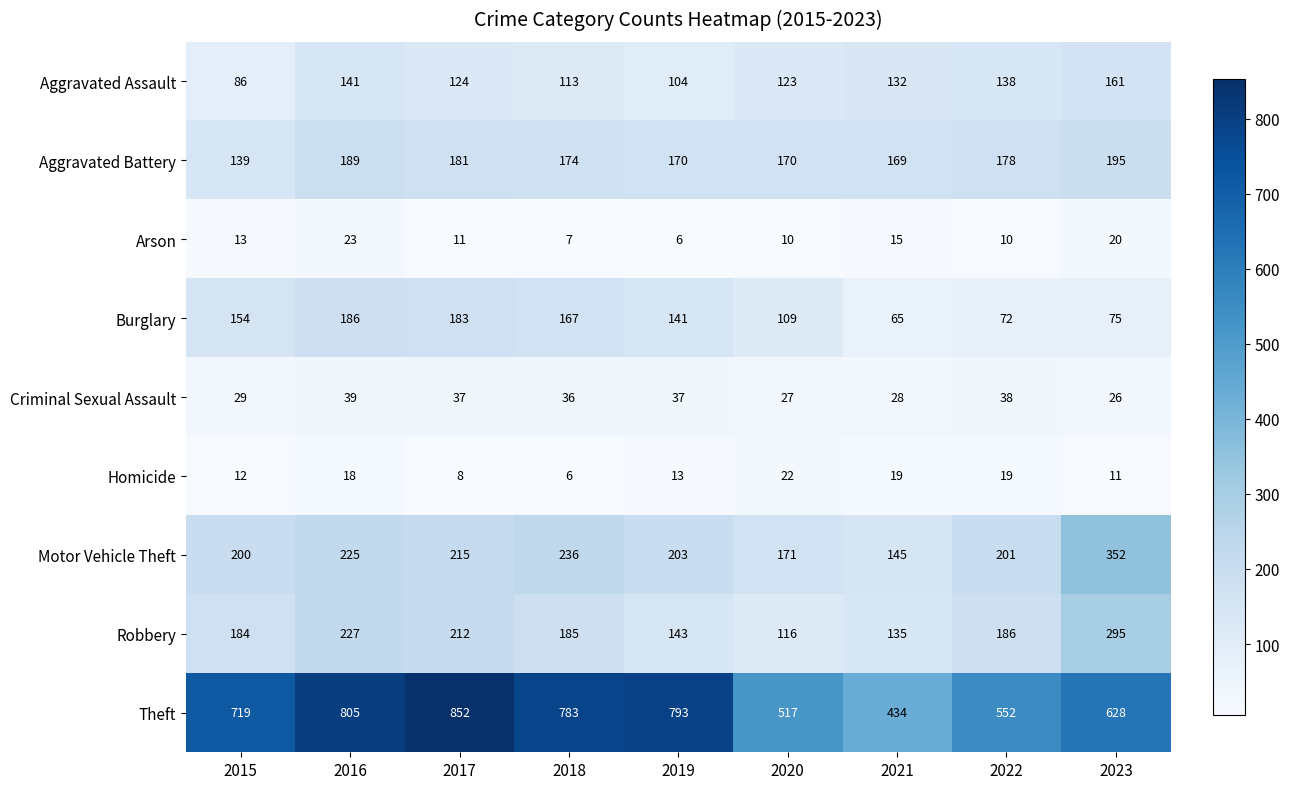

The value of Motor Vehicle Theft at 2016 is 225. True or false?

True